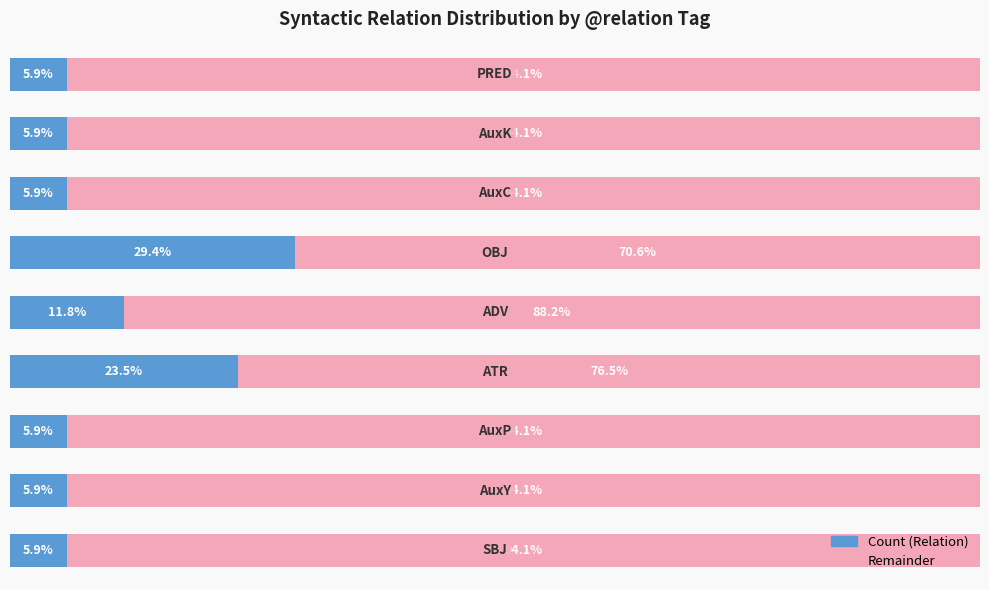

What are all the series names shown in the legend?

Count (Relation), Remainder